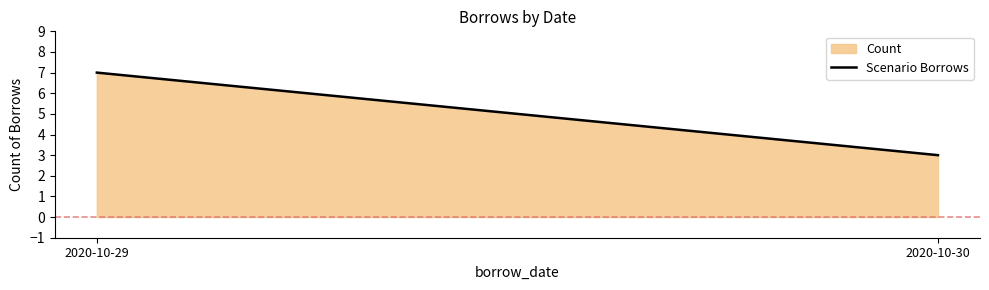

What is the change in value from 2020-10-29 to 2020-10-30?

-4